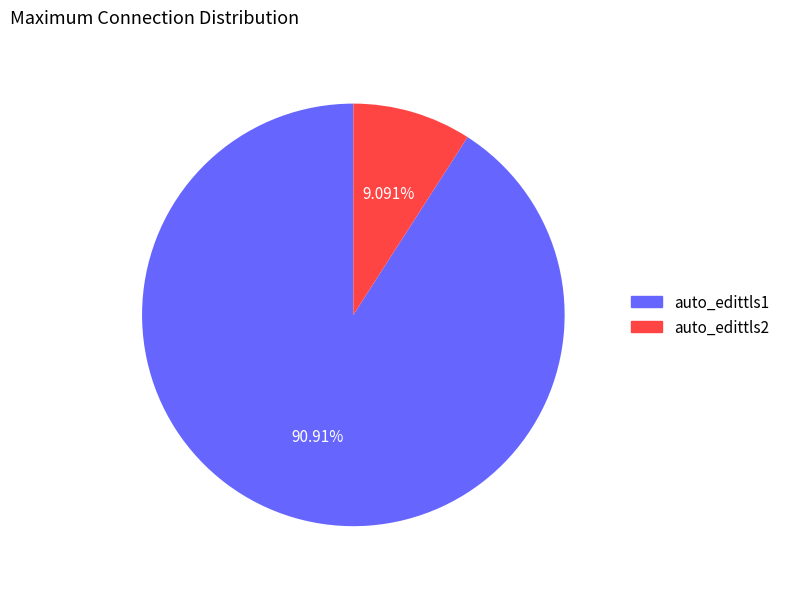

Which category has the smallest portion of the pie?

auto_edittls2